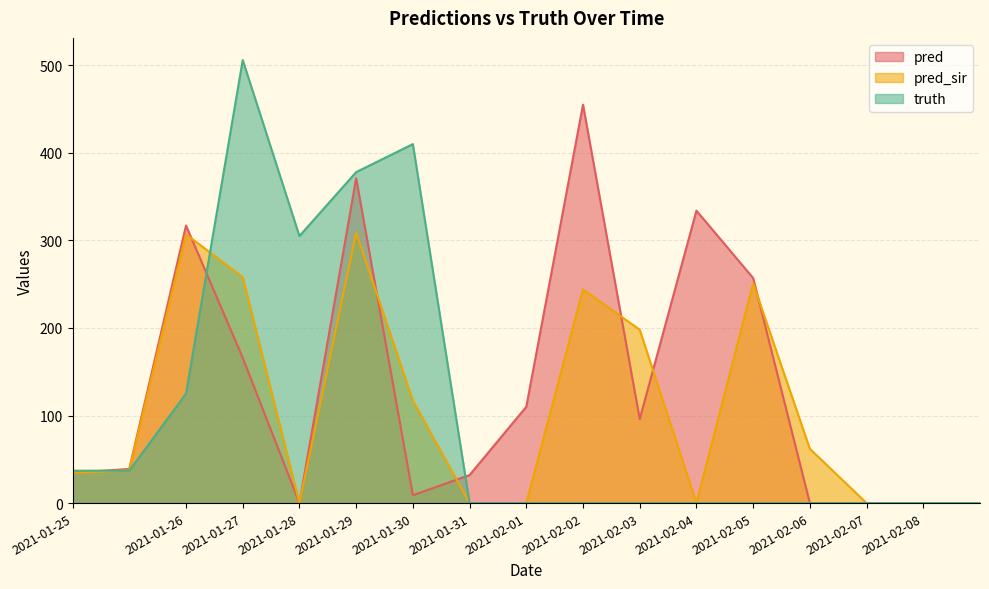

Reading left to right, list all the values displayed in this chart.

pred: 34.6	39.0	317.0	166.0	0.0	371.0	9.0	32.0	110.0	455.0	96.0	334.0	257.0	0.0	0.0	0.0	0.0
pred_sir: 34.4	37.5	307.0	258.0	0.0	309.0	117.0	0.0	0.0	244.0	198.0	0.0	251.0	62.0	0.0	0.0	0.0
truth: 37.0	37.0	125.0	506.0	305.0	378.0	410.0	0.0	0.0	0.0	0.0	0.0	0.0	0.0	0.0	0.0	0.0